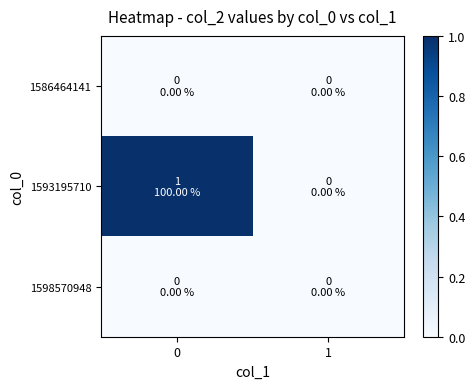

Reading left to right, what are all the values shown in this chart?

1586464141: 0=0	1=0
1593195710: 0=1	1=0
1598570948: 0=0	1=0